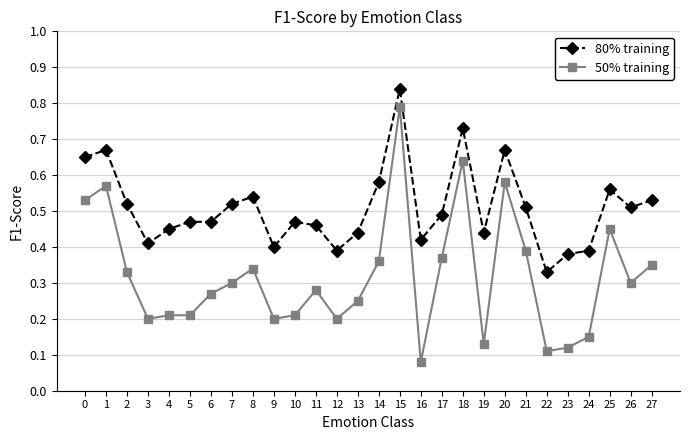

What is the sum of the 80% training values at 10 and 12?

0.9